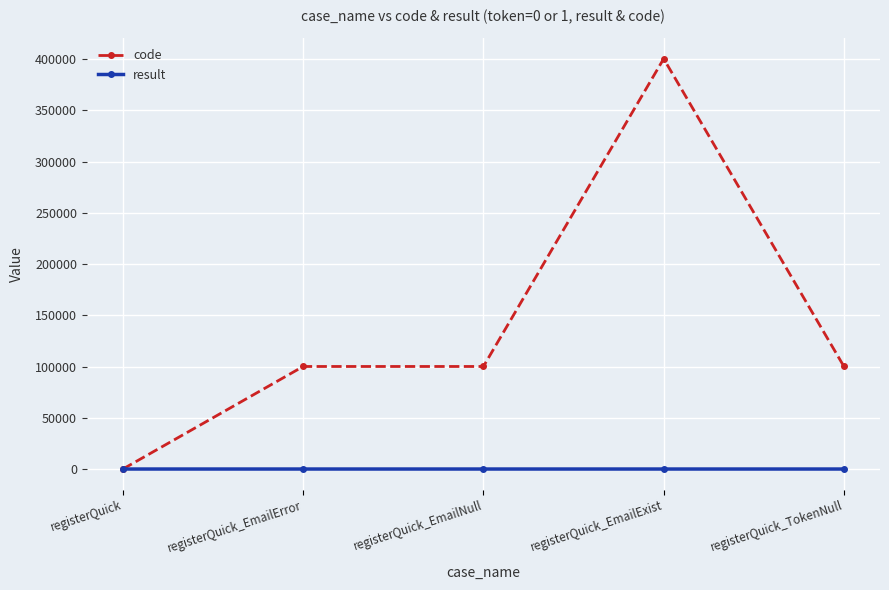

How many lines are shown in the chart?

2